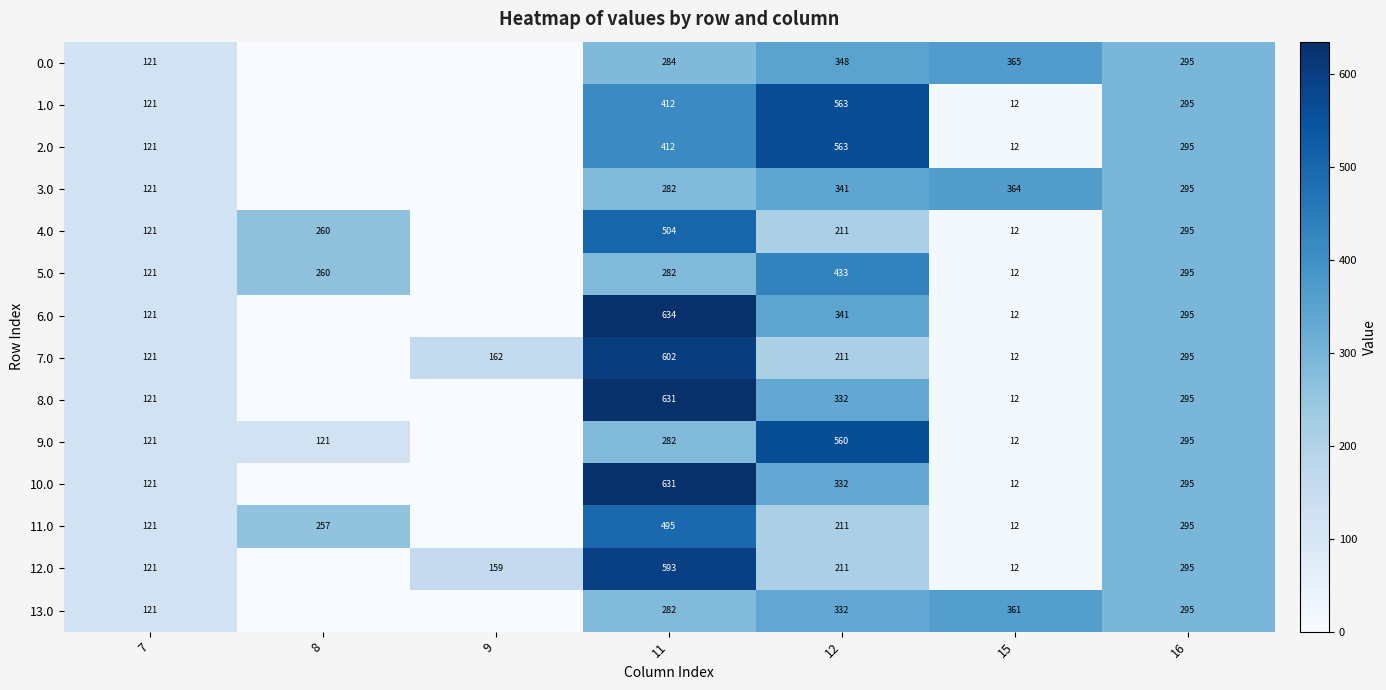

What is the spread (max minus min) of values at 11?

352